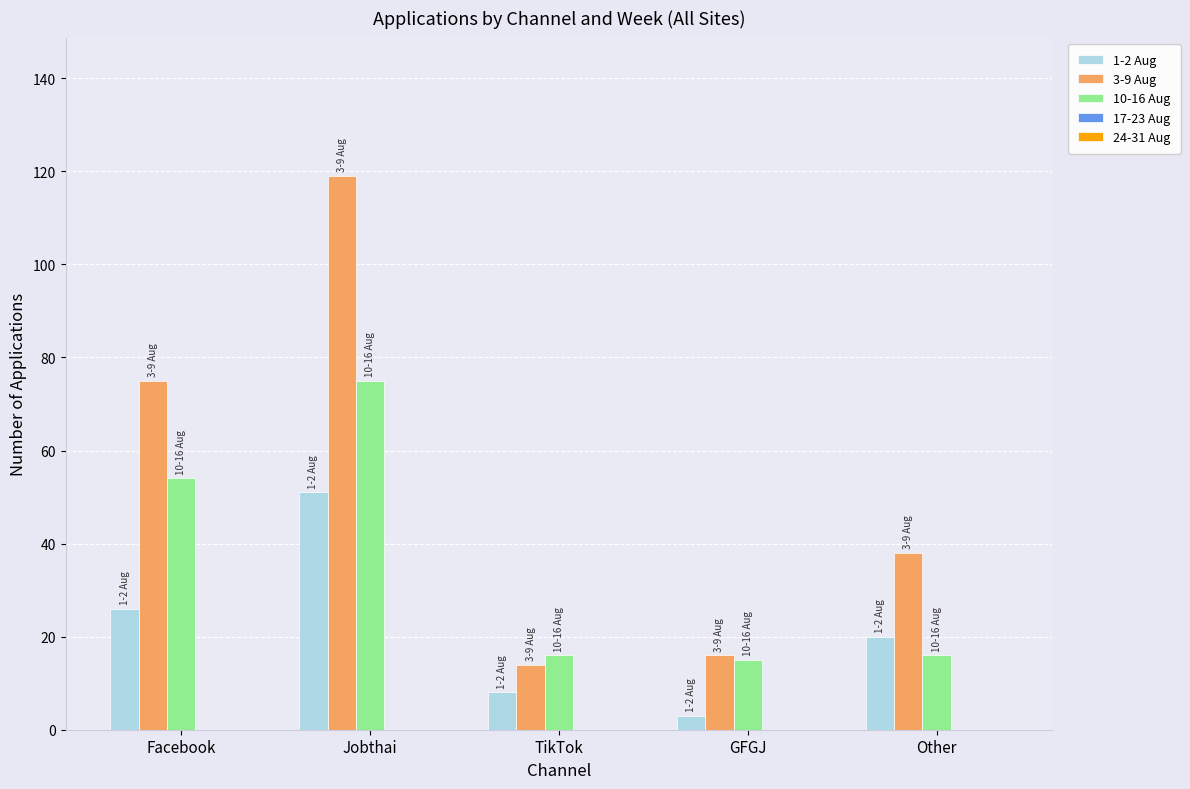

Rank the series at Jobthai from highest to lowest value.

3-9 Aug, 10-16 Aug, 1-2 Aug